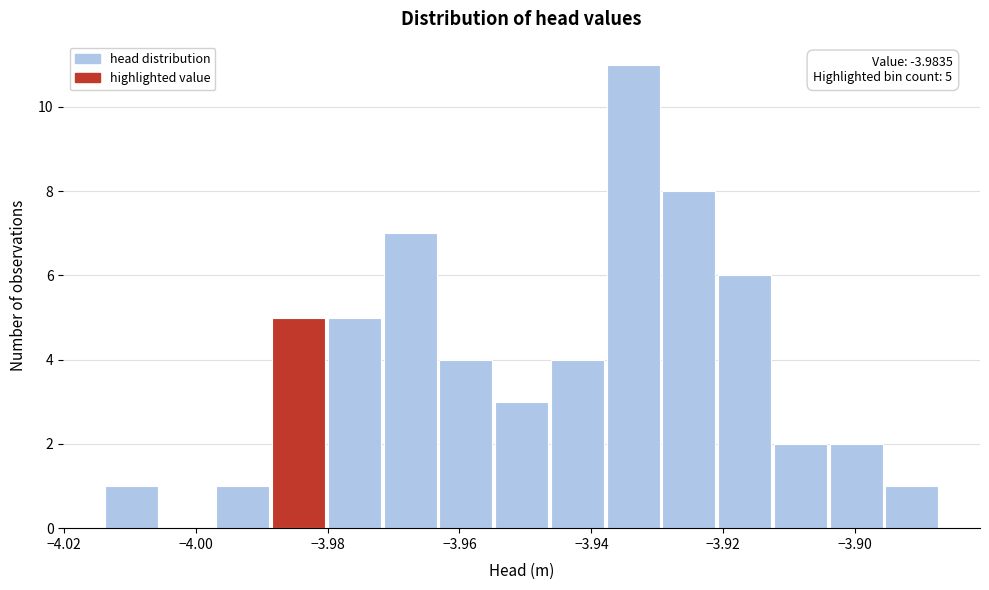

Which range on the x-axis has the tallest bar?

-3.938 to -3.930